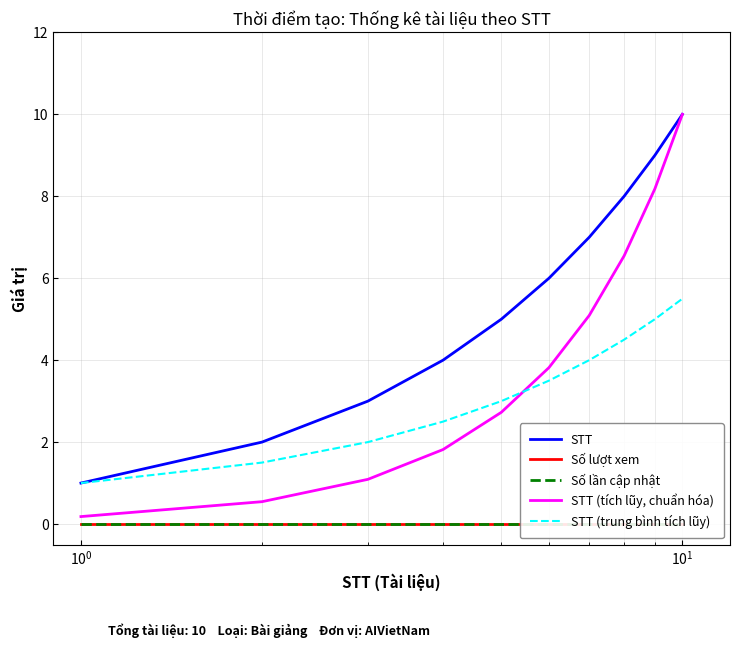

How many distinct data groups are displayed?

5